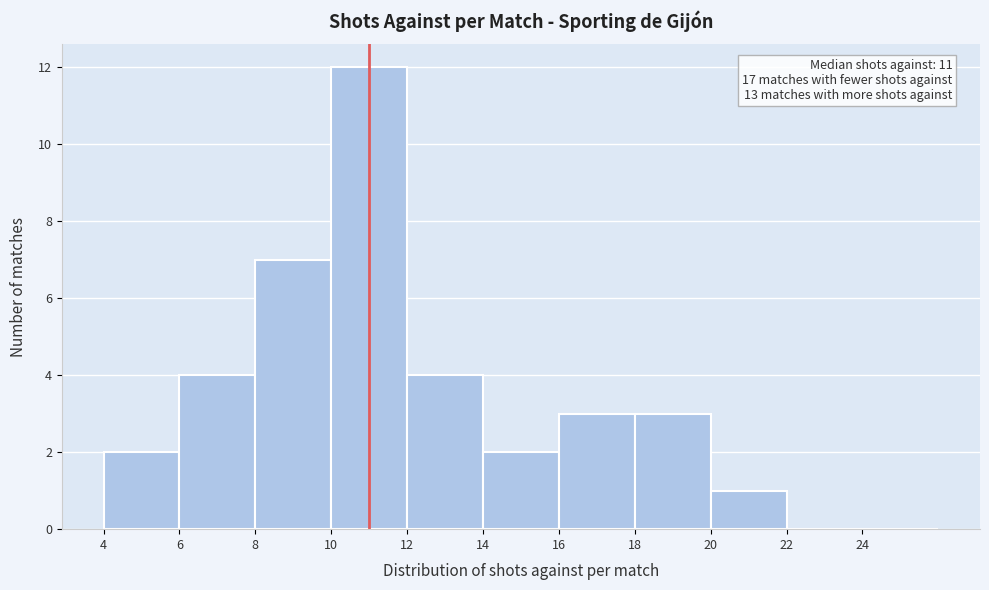

Over which range of the x-axis is the bar tallest?

10 to 12